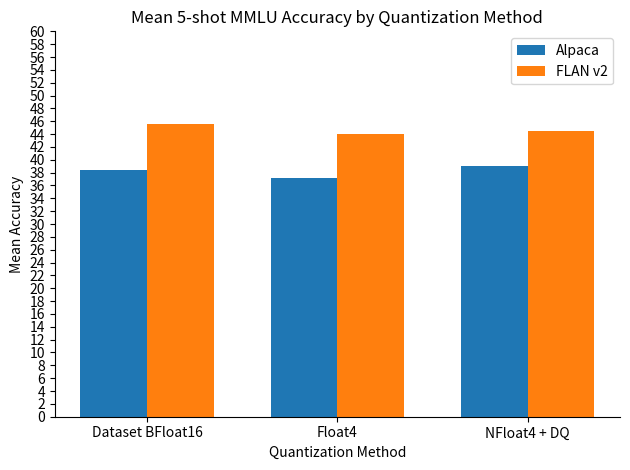

How many distinct data groups are displayed?

2